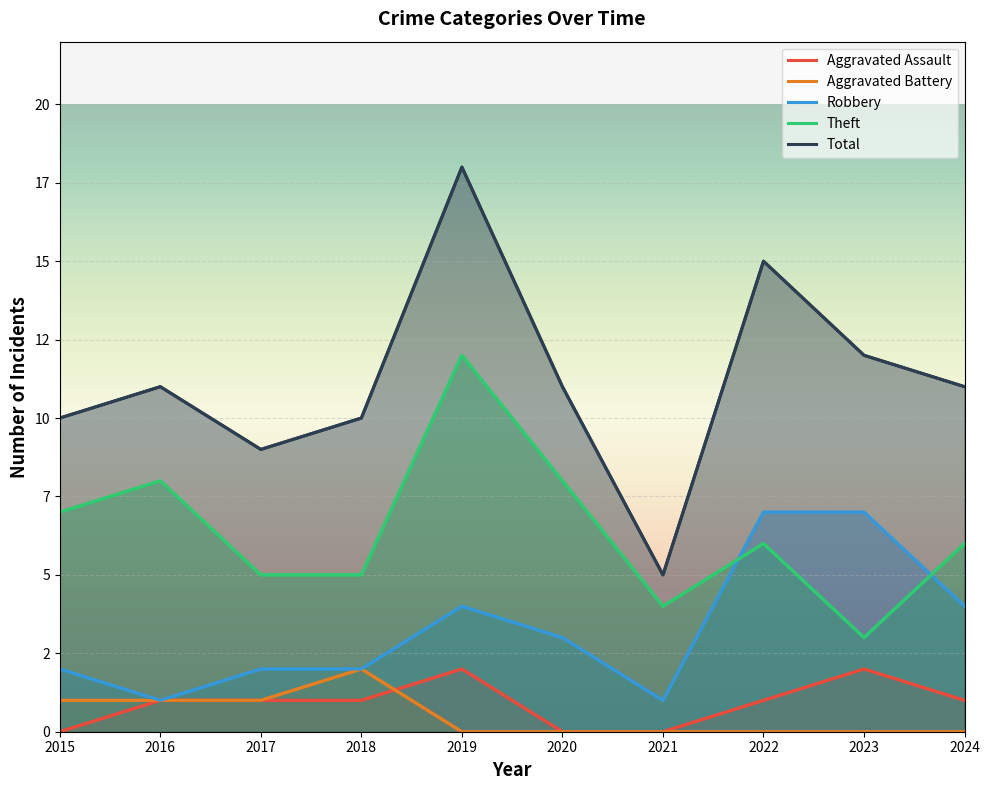

Reading right to left, transcribe all the data shown in this chart.

Aggravated Assault: 2024=1	2023=2	2022=1	2021=0	2020=0	2019=2	2018=1	2017=1	2016=1	2015=0
Aggravated Battery: 2024=0	2023=0	2022=0	2021=0	2020=0	2019=0	2018=2	2017=1	2016=1	2015=1
Robbery: 2024=4	2023=7	2022=7	2021=1	2020=3	2019=4	2018=2	2017=2	2016=1	2015=2
Theft: 2024=6	2023=3	2022=6	2021=4	2020=8	2019=12	2018=5	2017=5	2016=8	2015=7
Total: 2024=11	2023=12	2022=15	2021=5	2020=11	2019=18	2018=10	2017=9	2016=11	2015=10